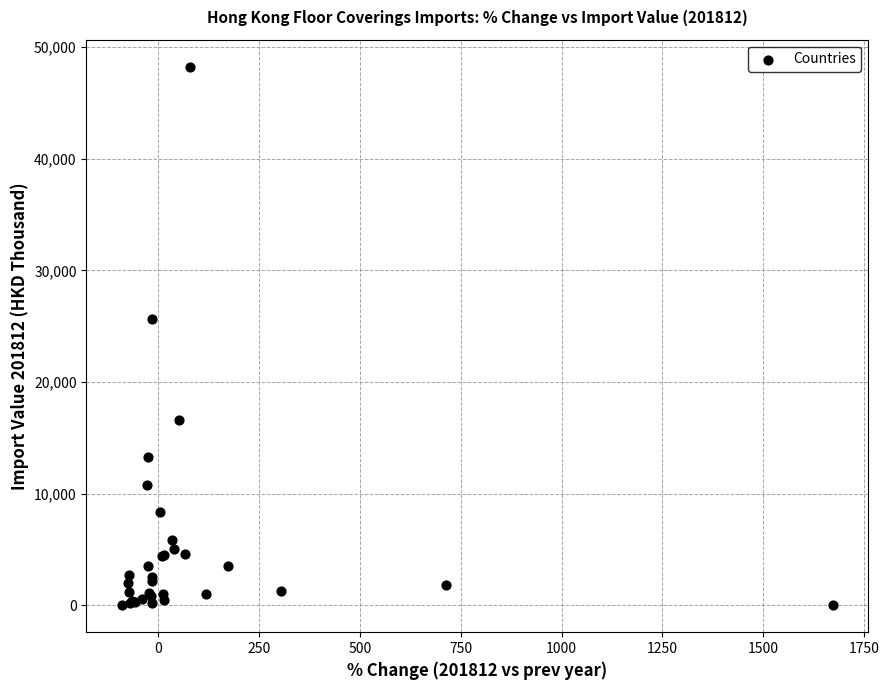

What Y value in the scatter plot is closest to 24120?

25650.0